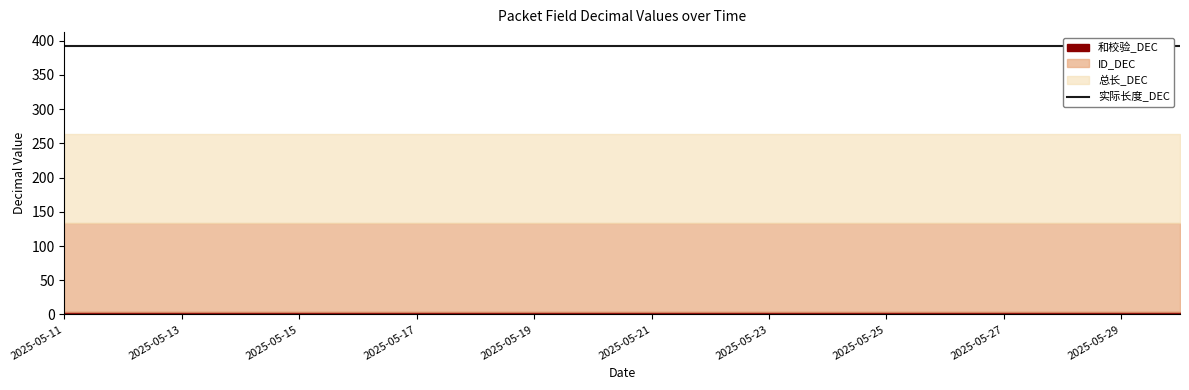

At which label does 实际长度_DEC reach its minimum?

2025-05-11